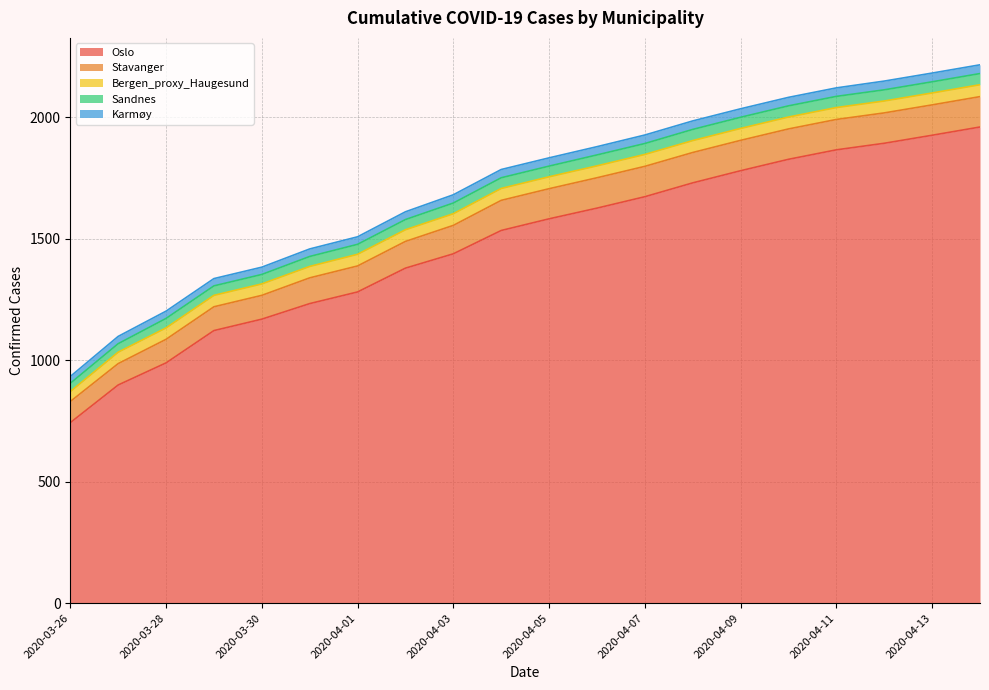

What are all the series names shown in the legend?

Oslo, Stavanger, Bergen_proxy_Haugesund, Sandnes, Karmøy